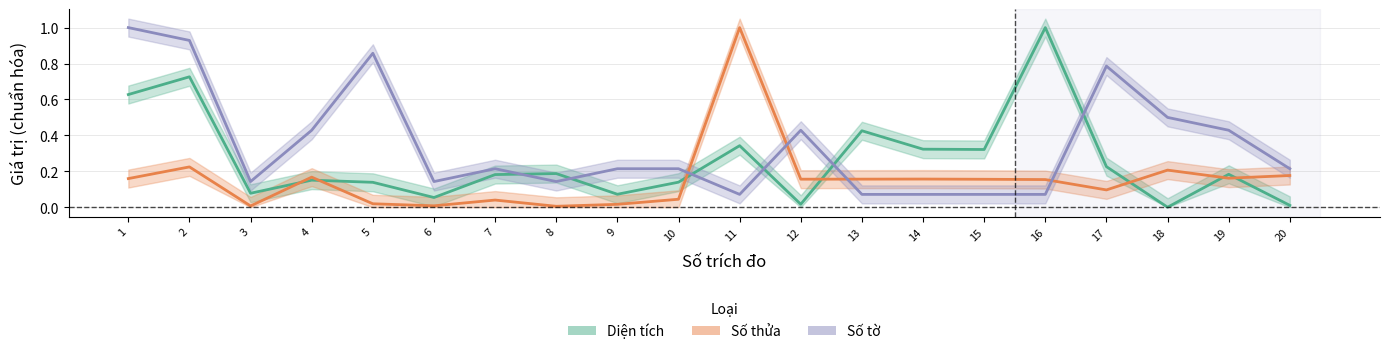

What is the total value across all series at 2?

1.9